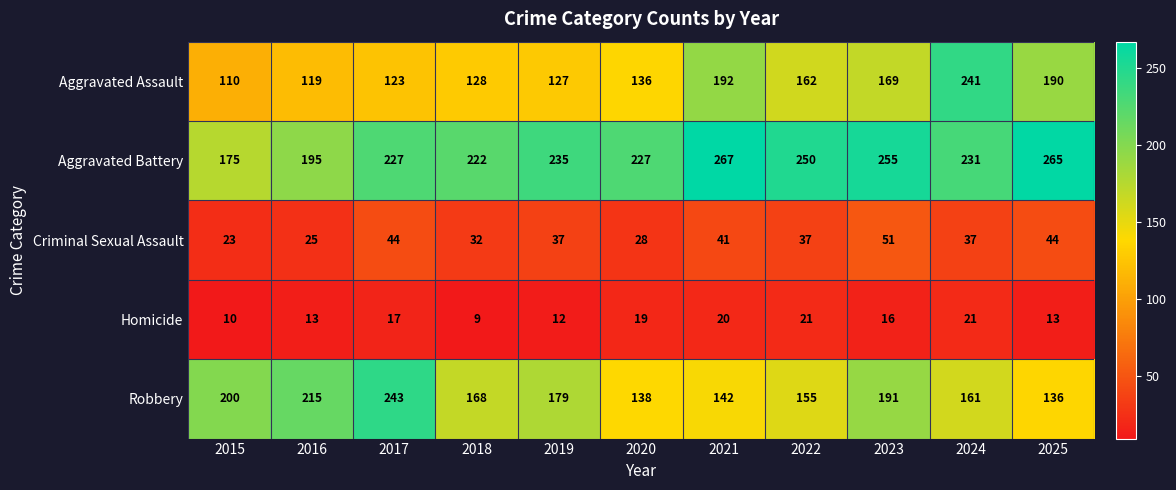

Which category has the lowest value across all series?

2018